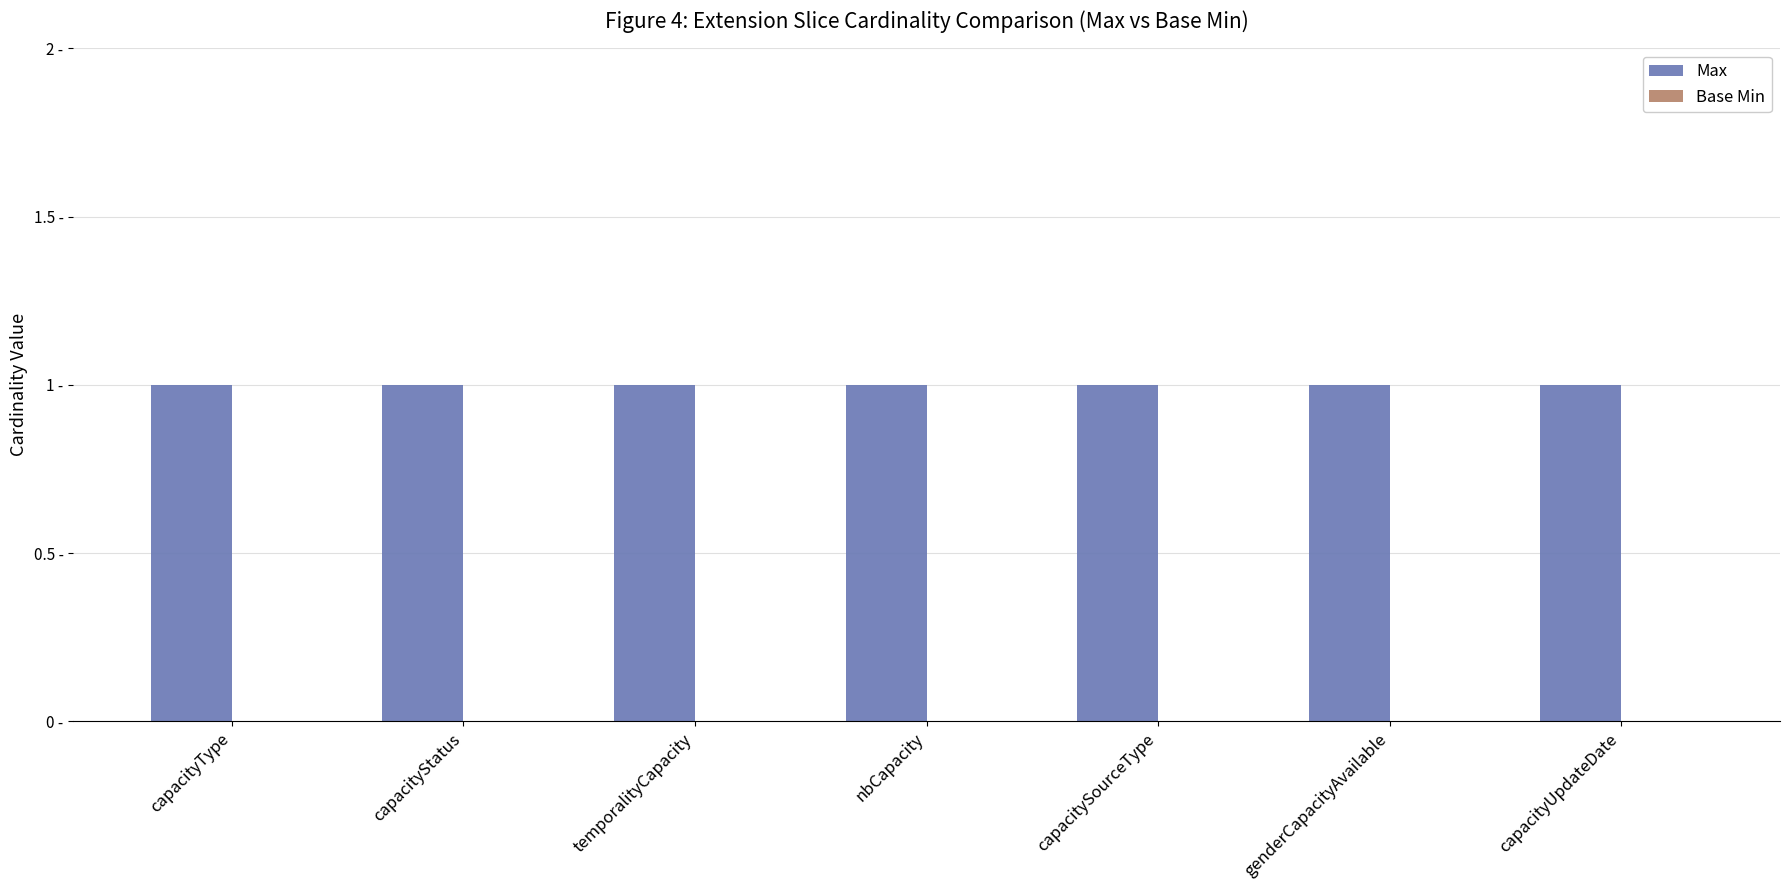

At which label does Max reach its peak?

capacityType